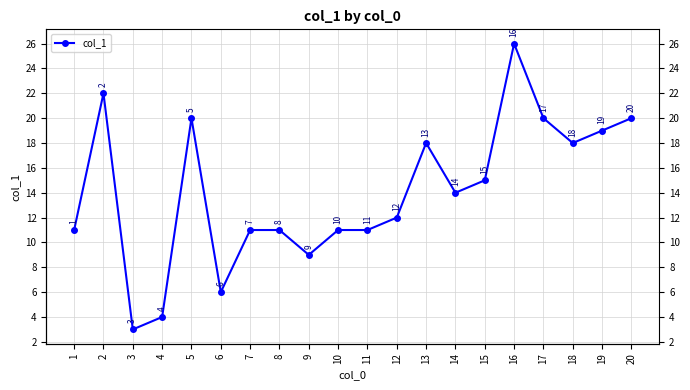

Where is the first local maximum?

2